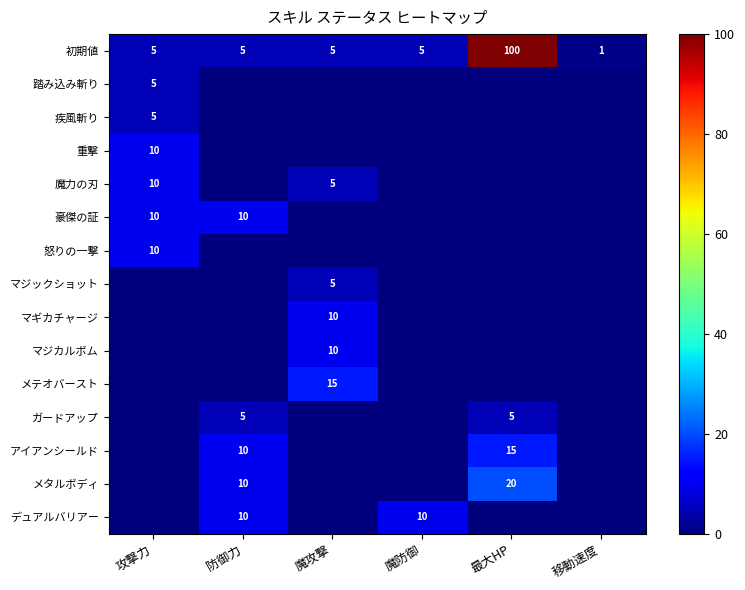

True or false: デュアルバリアー has a value of 13 at 防御力.

False